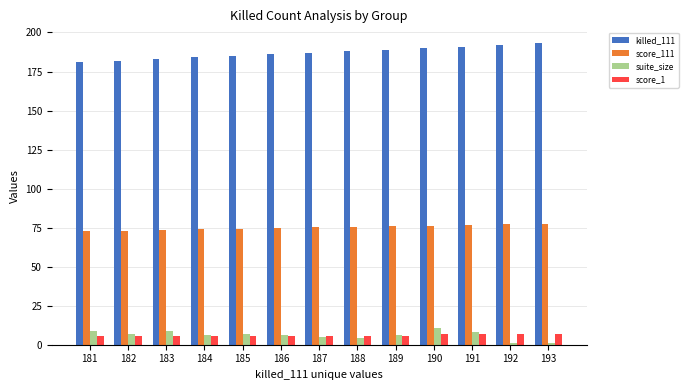

What is the value of the score_1 bar at the 4th from the left?

5.6